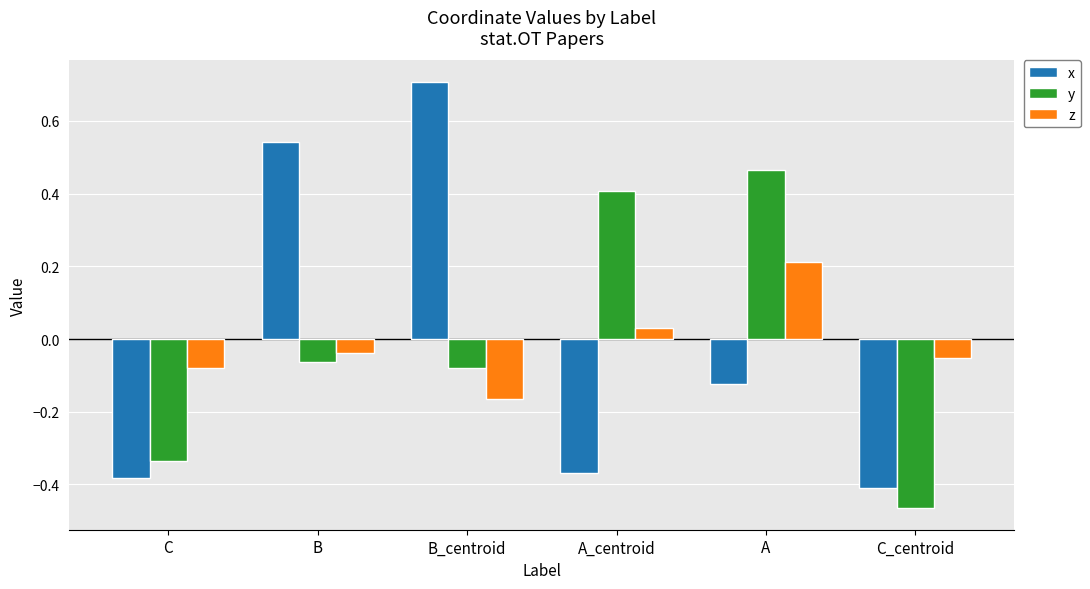

How many negative values does the z series have?

4